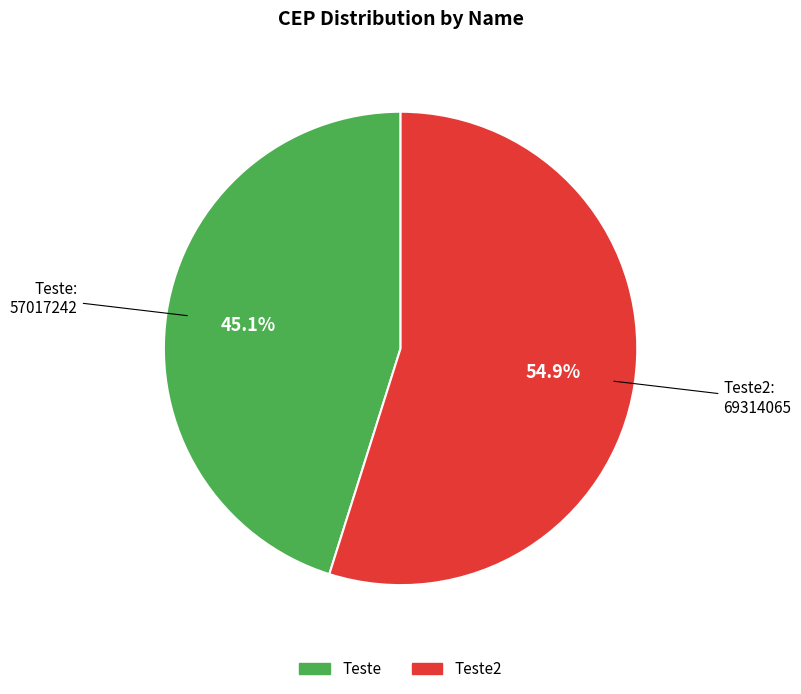

Does any single category account for the majority?

Yes